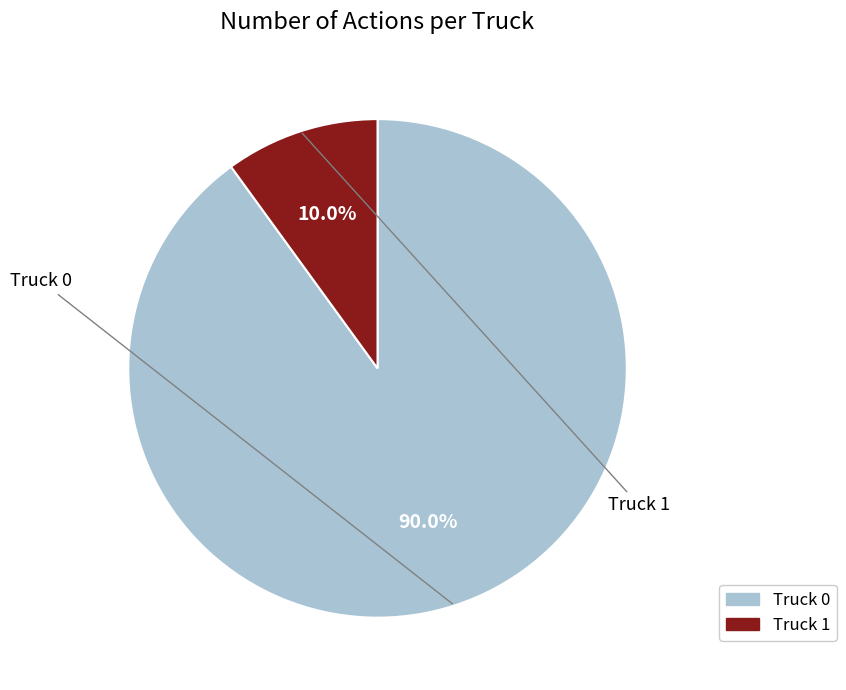

To the nearest percent, what is the combined percentage of Truck 1 and Truck 0?

100%